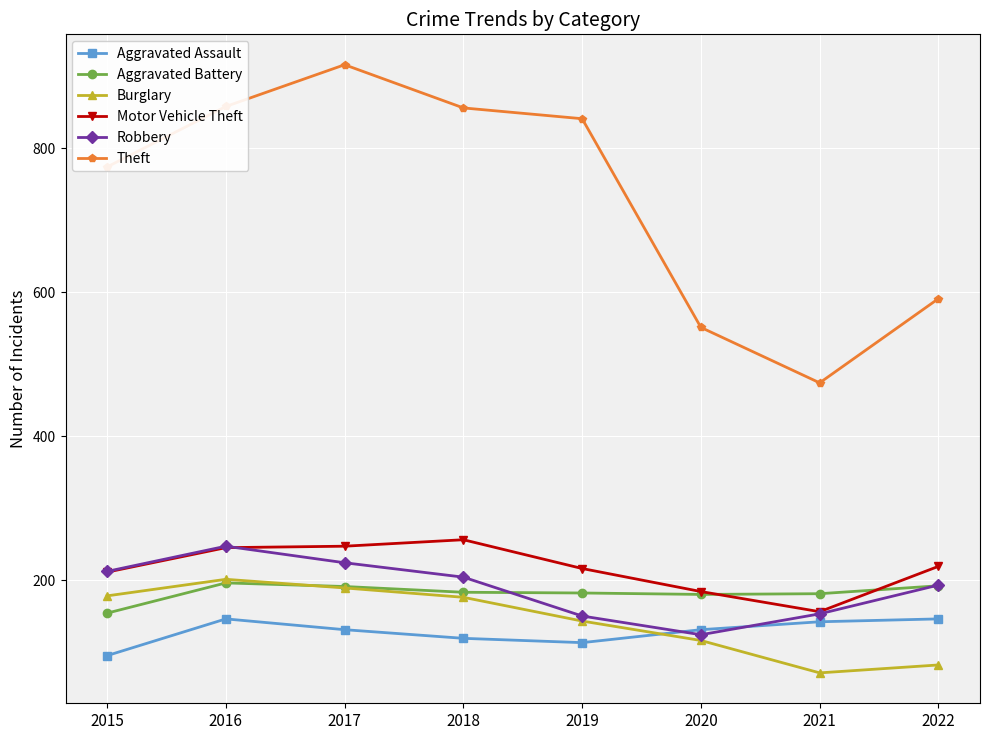

Between 2017 and 2021, which series saw the biggest shift?

Theft